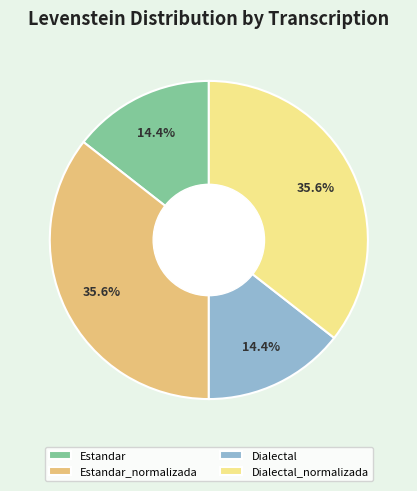

What is the total percentage of Dialectal and Estandar_normalizada?

50.0%